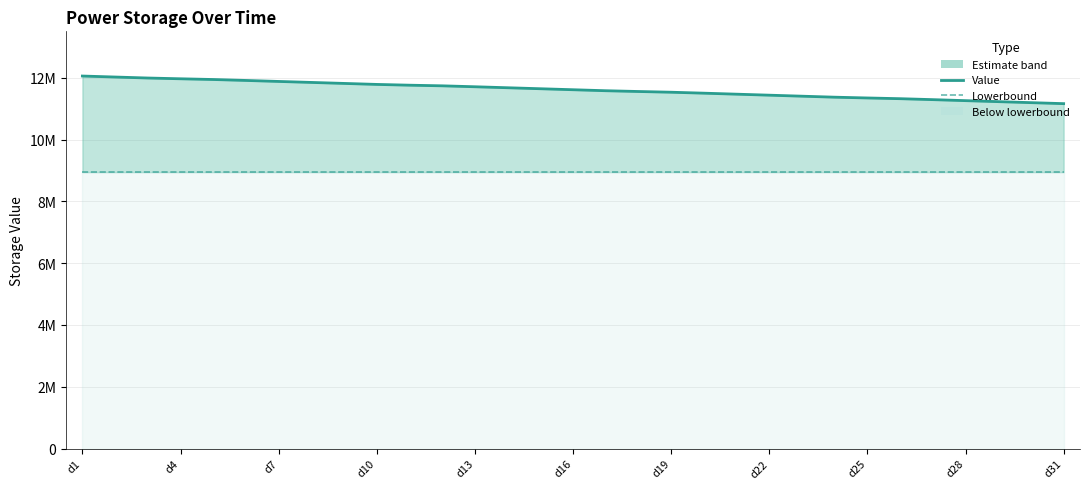

Where does the Value series first go above 11617544?

d1